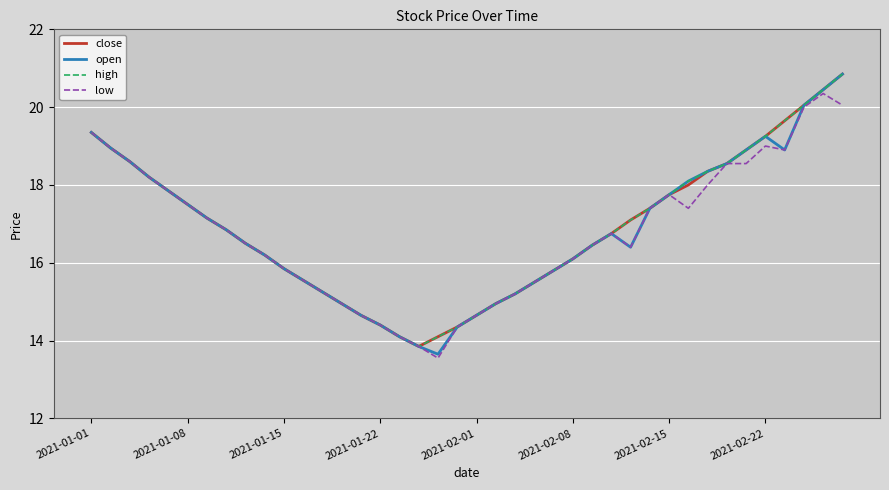

What is the maximum value shown in the chart?

20.9